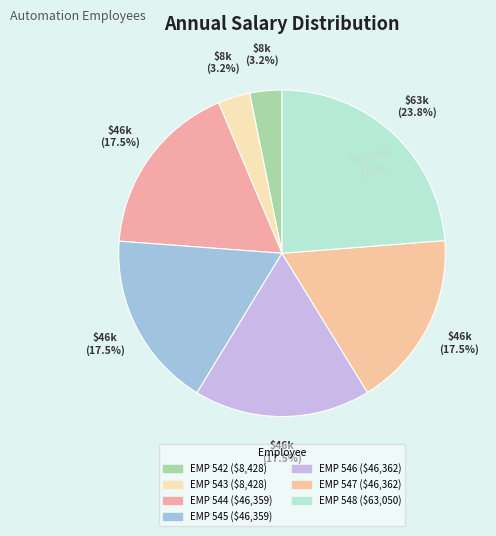

To the nearest percent, what is the combined percentage of EMP 544 and EMP 546?

35%